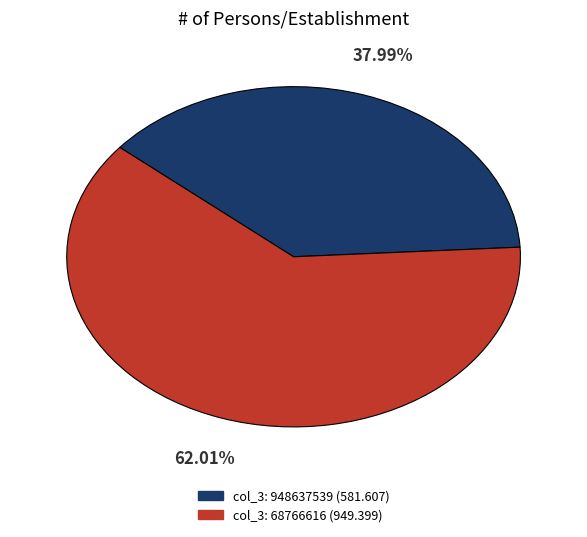

Does any single category account for the majority?

Yes